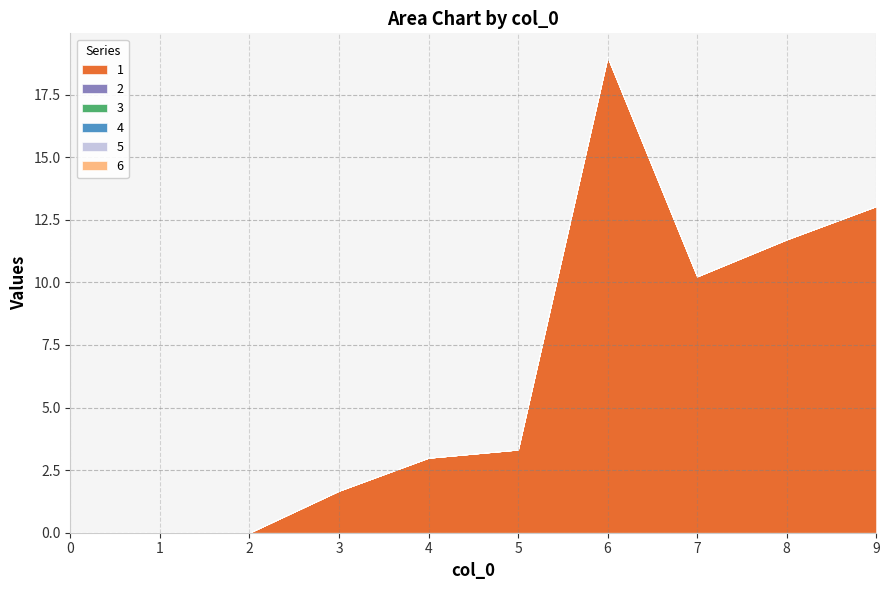

True or false: 4 and 1 cross at least once.

False